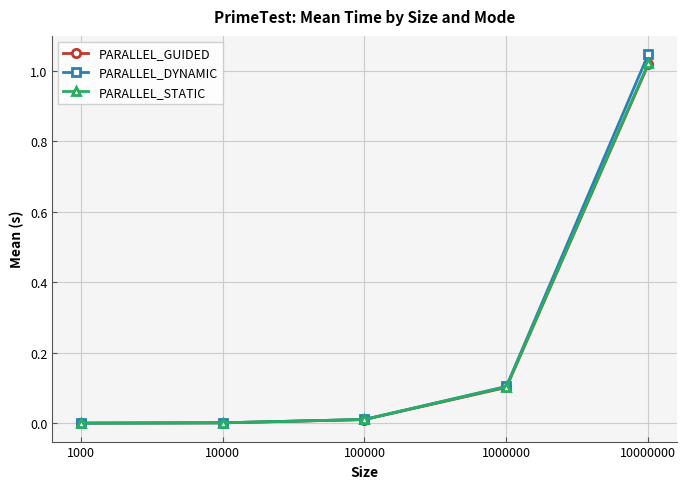

True or false: PARALLEL_GUIDED has more than 1 interior local peaks.

False